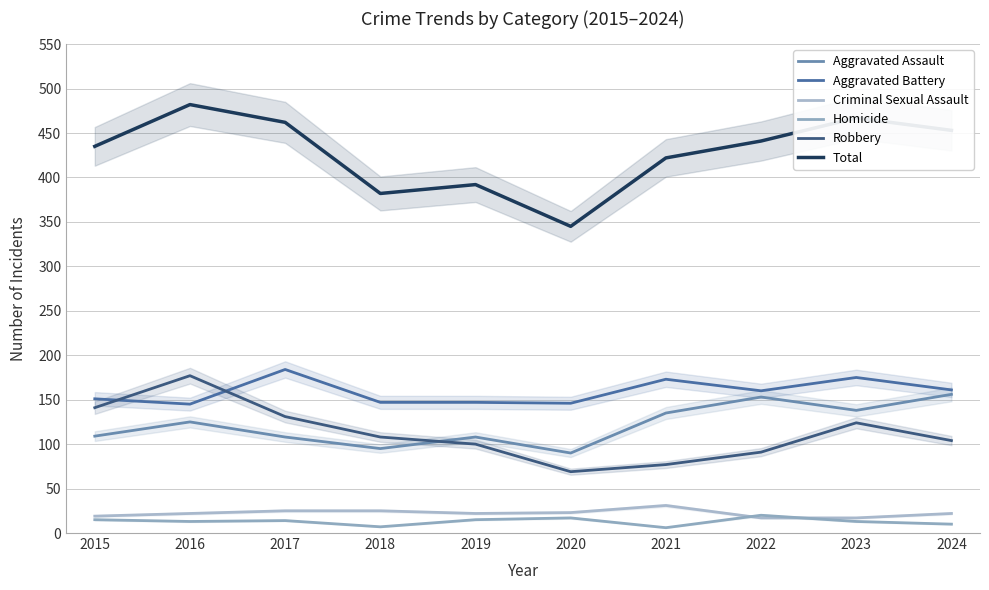

What is the total value across all series at 2023?

934